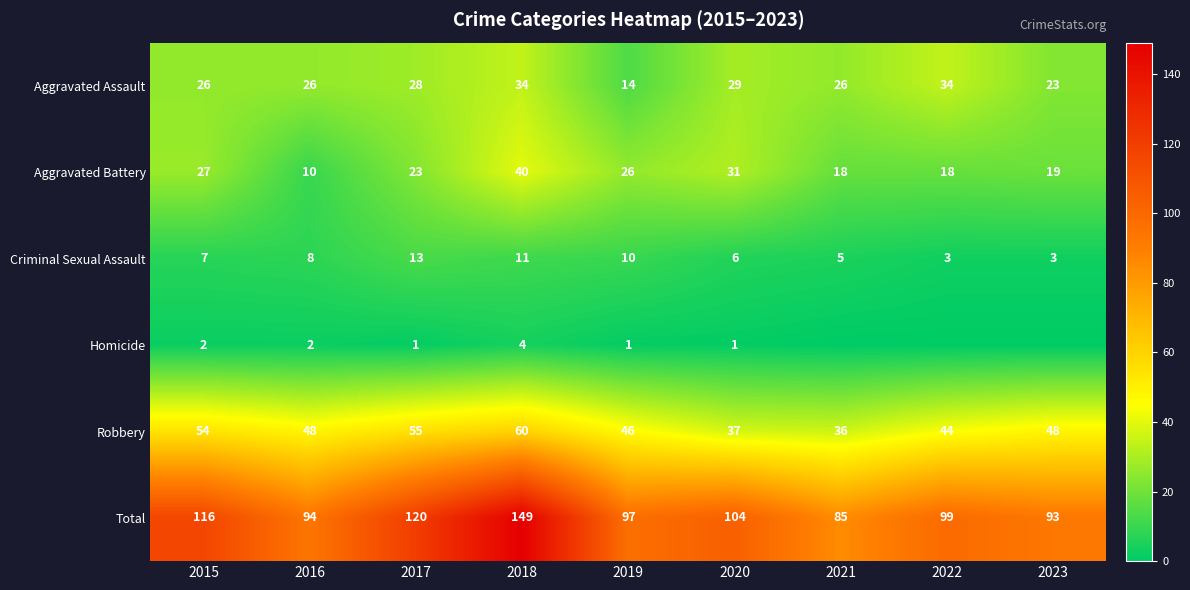

True or false: Robbery has a value of 36 at 2021.

True